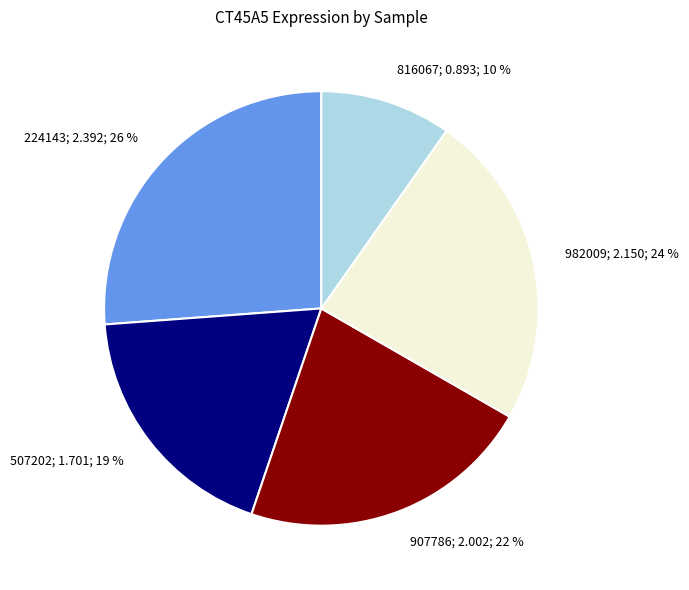

Is there a majority slice in this chart?

No